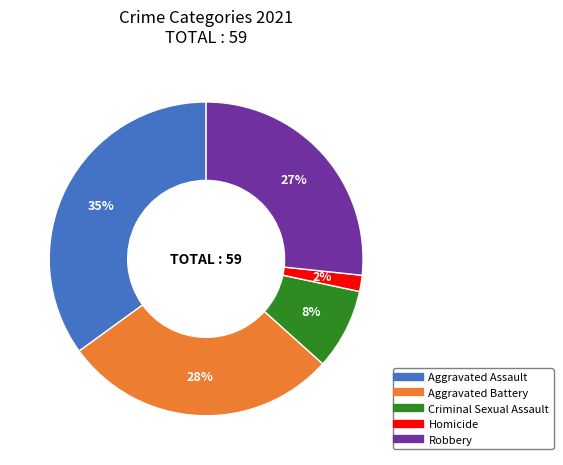

How many slices are in this pie chart?

5